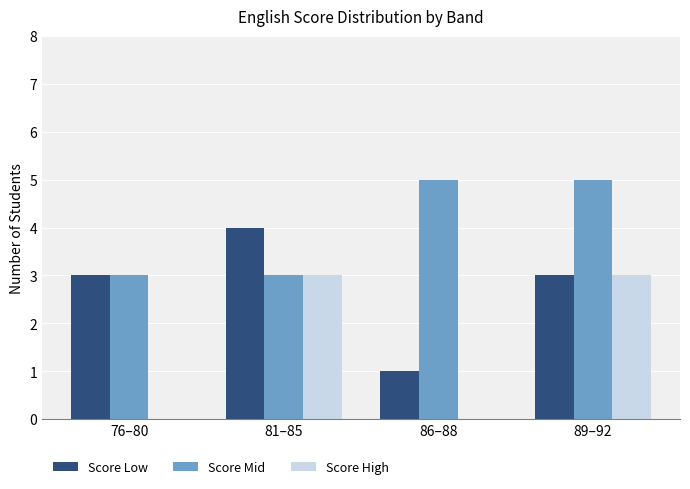

What is the sum of the Score Mid values at 81–85 and 86–88?

8